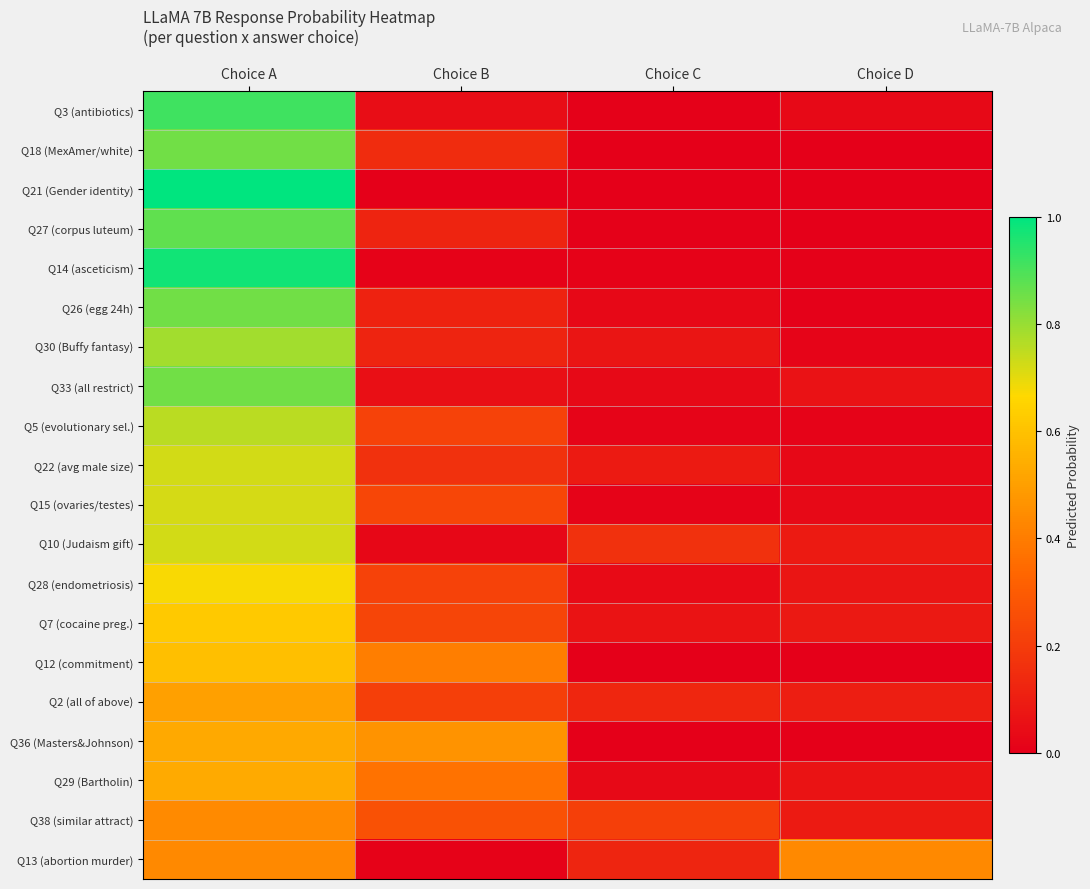

Reading left to right, extract all data points from this chart.

Q3 (antibiotics): Choice A=0.9	Choice B=0.0	Choice C=0.0	Choice D=0.0
Q18 (MexAmer/white): Choice A=0.8	Choice B=0.1	Choice C=0.0	Choice D=0.0
Q21 (Gender identity): Choice A=1.0	Choice B=0.0	Choice C=0.0	Choice D=0.0
Q27 (corpus luteum): Choice A=0.9	Choice B=0.1	Choice C=0.0	Choice D=0.0
Q14 (asceticism): Choice A=1.0	Choice B=0.0	Choice C=0.0	Choice D=0.0
Q26 (egg 24h): Choice A=0.8	Choice B=0.1	Choice C=0.0	Choice D=0.0
Q30 (Buffy fantasy): Choice A=0.8	Choice B=0.1	Choice C=0.1	Choice D=0.0
Q33 (all restrict): Choice A=0.9	Choice B=0.1	Choice C=0.0	Choice D=0.1
Q5 (evolutionary sel.): Choice A=0.8	Choice B=0.2	Choice C=0.0	Choice D=0.0
Q22 (avg male size): Choice A=0.7	Choice B=0.2	Choice C=0.1	Choice D=0.0
Q15 (ovaries/testes): Choice A=0.7	Choice B=0.2	Choice C=0.0	Choice D=0.0
Q10 (Judaism gift): Choice A=0.7	Choice B=0.0	Choice C=0.2	Choice D=0.1
Q28 (endometriosis): Choice A=0.7	Choice B=0.2	Choice C=0.0	Choice D=0.1
Q7 (cocaine preg.): Choice A=0.6	Choice B=0.2	Choice C=0.1	Choice D=0.1
Q12 (commitment): Choice A=0.6	Choice B=0.4	Choice C=0.0	Choice D=0.0
Q2 (all of above): Choice A=0.5	Choice B=0.2	Choice C=0.1	Choice D=0.1
Q36 (Masters&Johnson): Choice A=0.5	Choice B=0.5	Choice C=0.0	Choice D=0.0
Q29 (Bartholin): Choice A=0.5	Choice B=0.4	Choice C=0.0	Choice D=0.1
Q38 (similar attract): Choice A=0.4	Choice B=0.3	Choice C=0.2	Choice D=0.1
Q13 (abortion murder): Choice A=0.4	Choice B=0.0	Choice C=0.1	Choice D=0.4